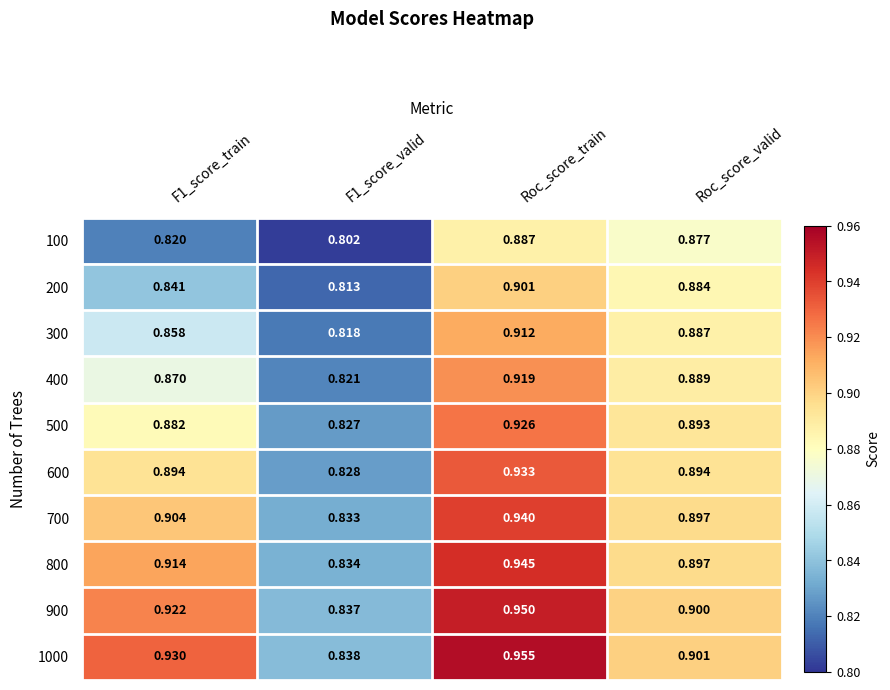

At which category is the sum across all series the highest?

Roc_score_train